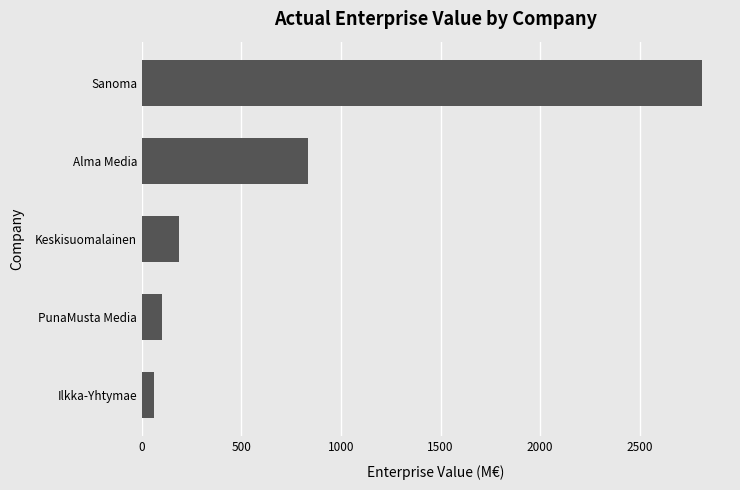

Reading top to bottom, list all the values displayed in this chart.

2813.6	834.6	183.9	102.3	62.8